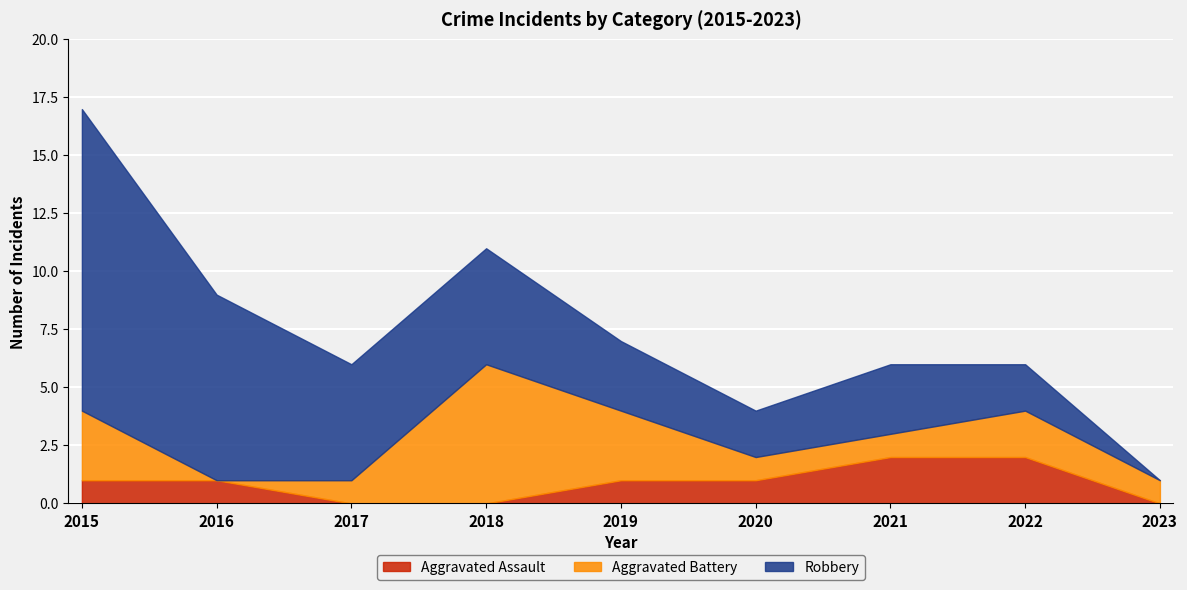

At which category is the sum across all series the highest?

2015